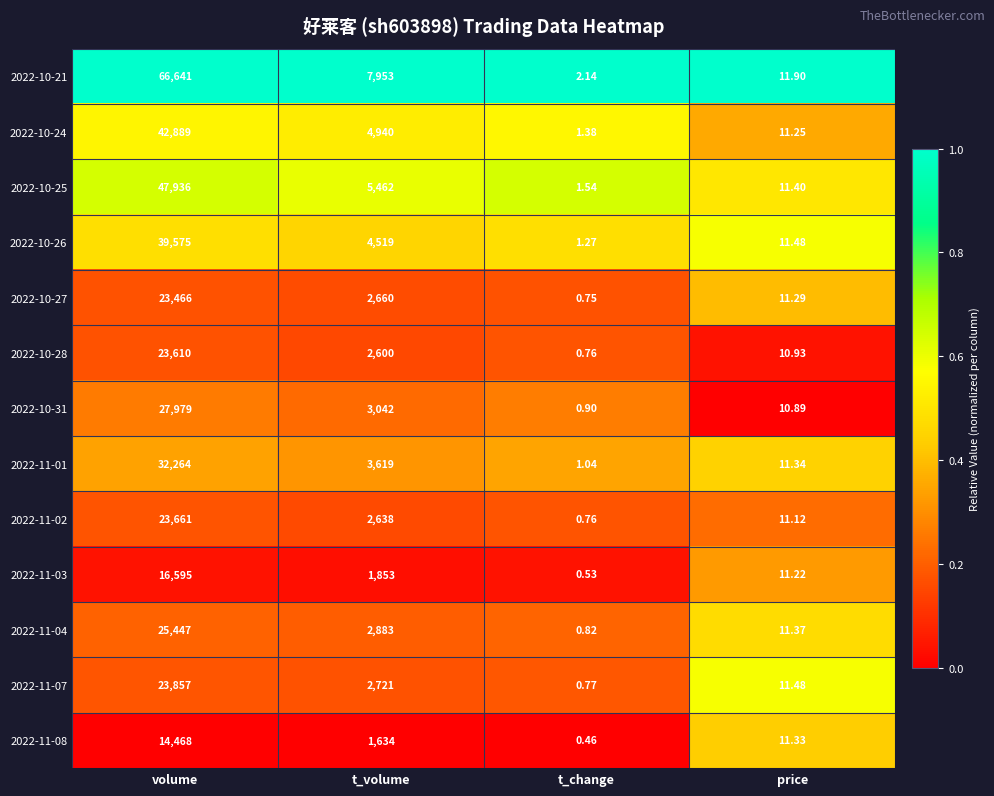

Rank the series at volume from lowest to highest value.

2022-11-08, 2022-11-03, 2022-10-27, 2022-10-28, 2022-11-02, 2022-11-07, 2022-11-04, 2022-10-31, 2022-11-01, 2022-10-26, 2022-10-24, 2022-10-25, 2022-10-21